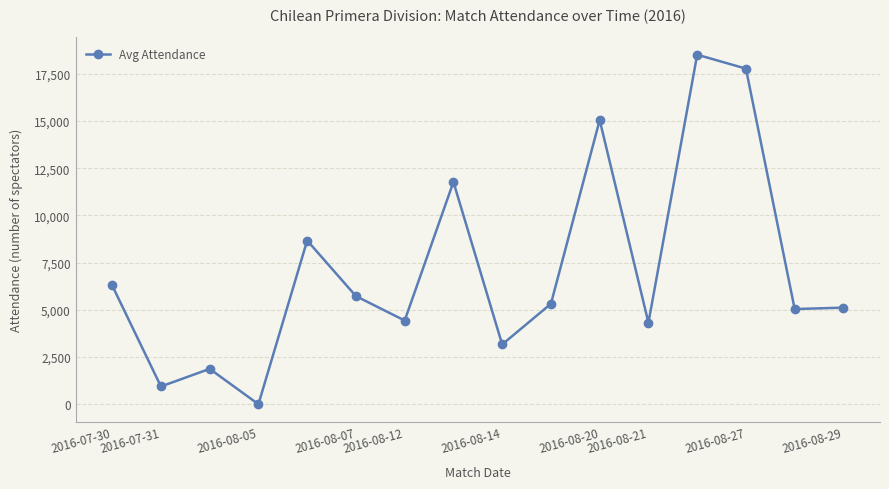

What is the average value?

7127.4